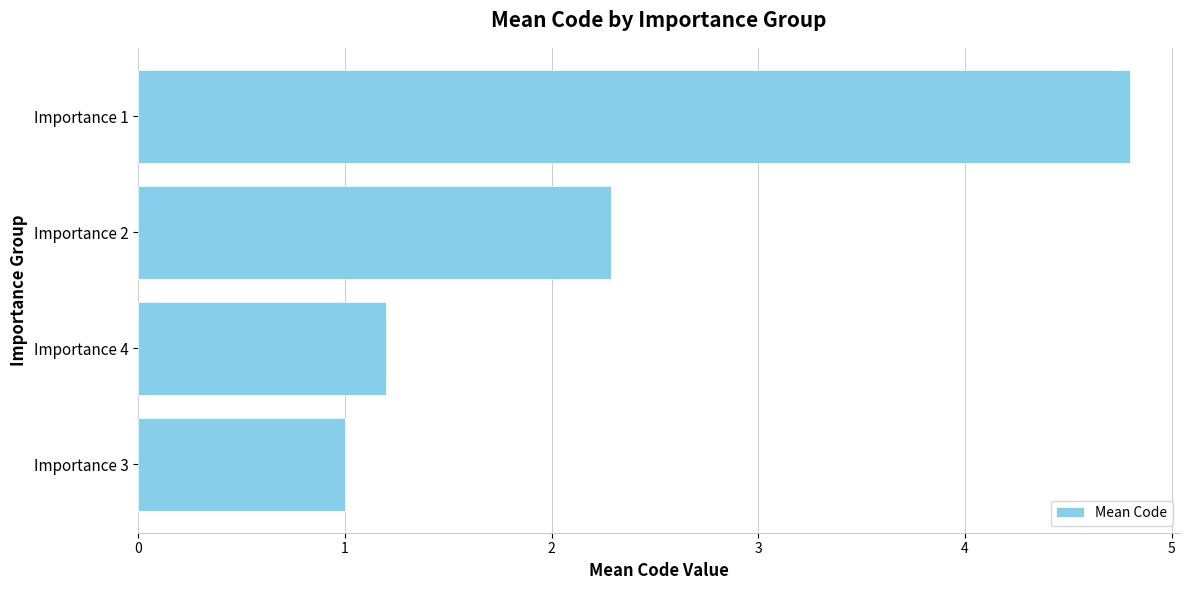

What is the difference between the maximum and minimum values?

3.8